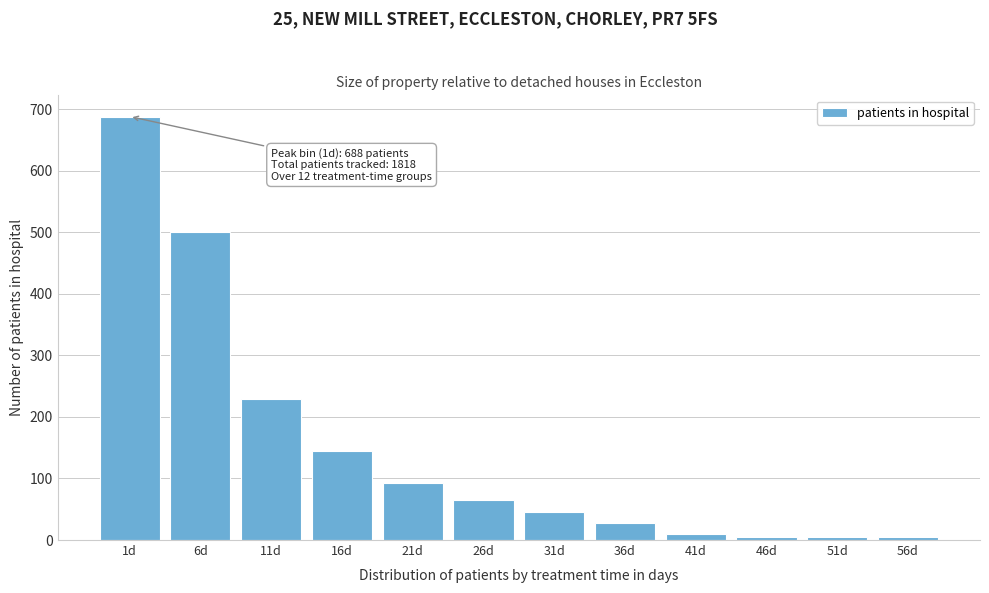

Reading left to right, extract all data points from this chart.

688	501	229	144	93	65	46	27	10	5	5	5